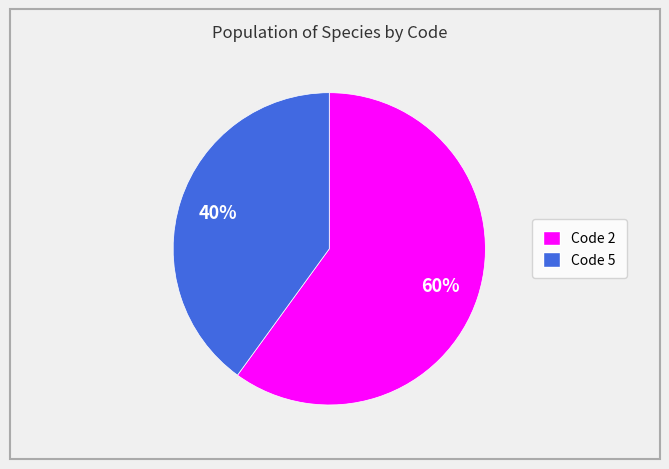

What is the smallest slice in the pie chart?

Code 5